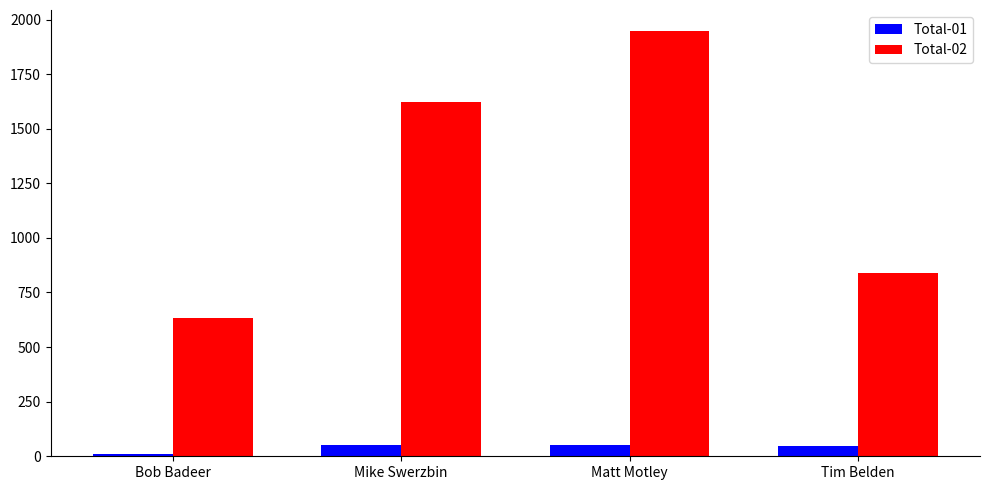

What is the total value across all series at Bob Badeer?

643.7